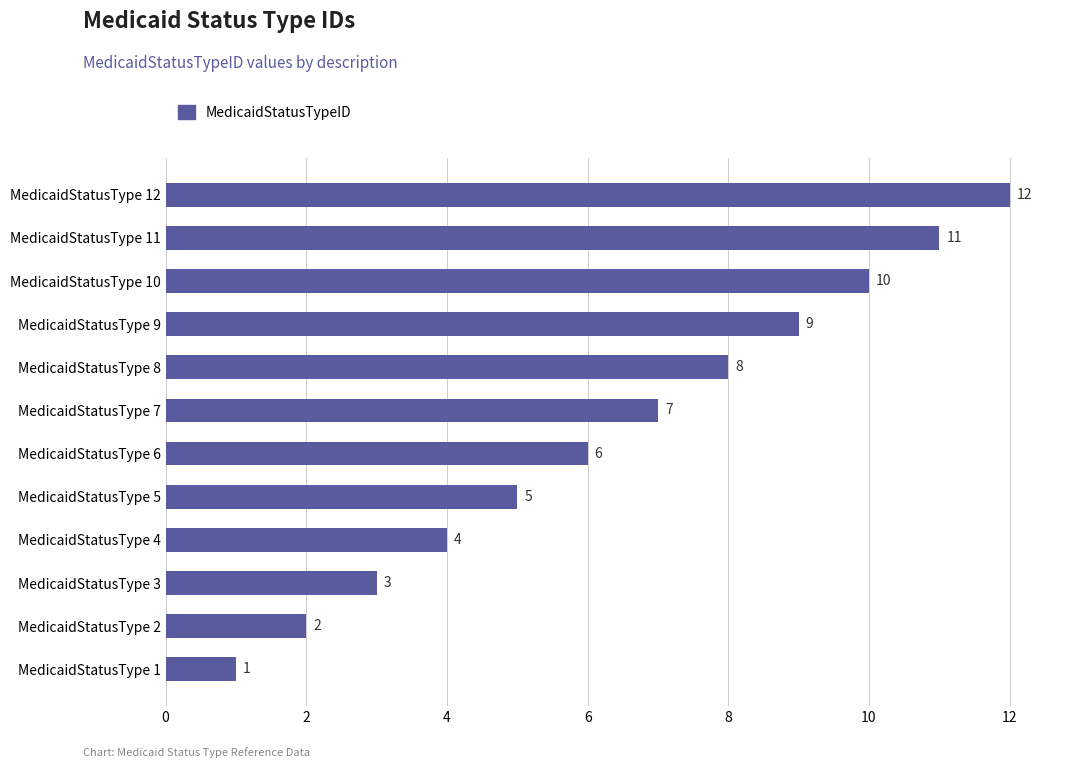

Rank the categories by value from highest to lowest.

MedicaidStatusType 12, MedicaidStatusType 11, MedicaidStatusType 10, MedicaidStatusType 9, MedicaidStatusType 8, MedicaidStatusType 7, MedicaidStatusType 6, MedicaidStatusType 5, MedicaidStatusType 4, MedicaidStatusType 3, MedicaidStatusType 2, MedicaidStatusType 1